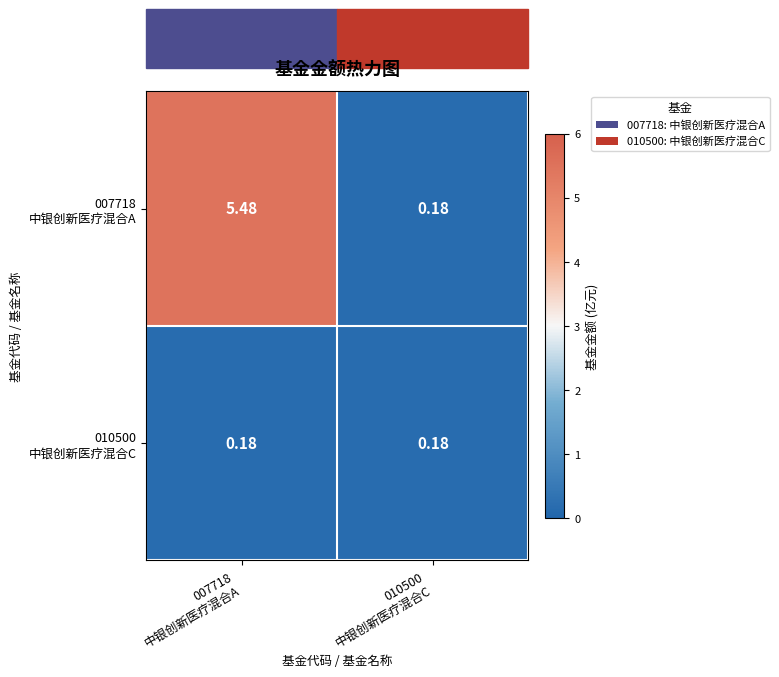

What is the total value across all series at 007718
中银创新医疗混合A?

5.7